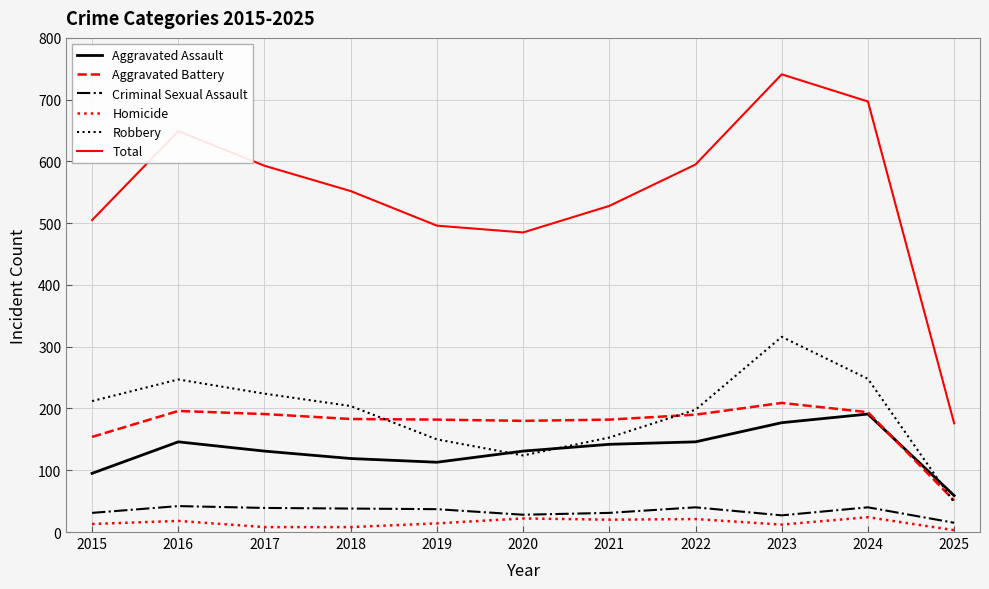

True or false: Aggravated Battery and Robbery cross at least once.

True